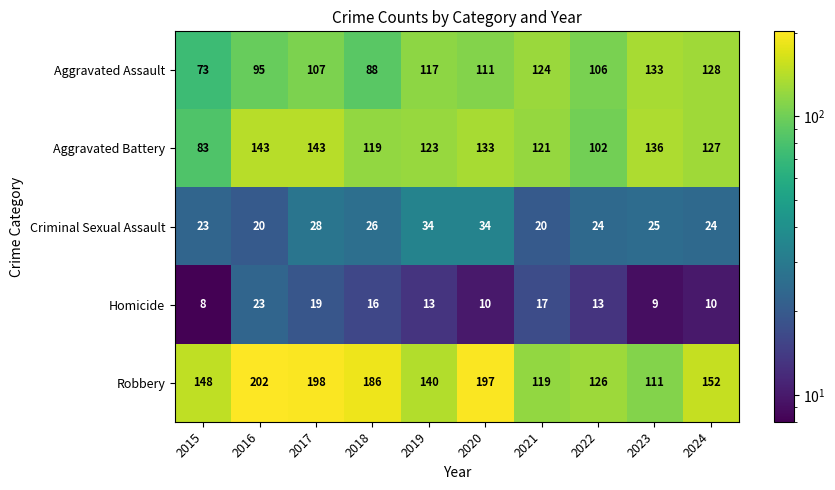

At which label does Aggravated Assault reach its minimum?

2015